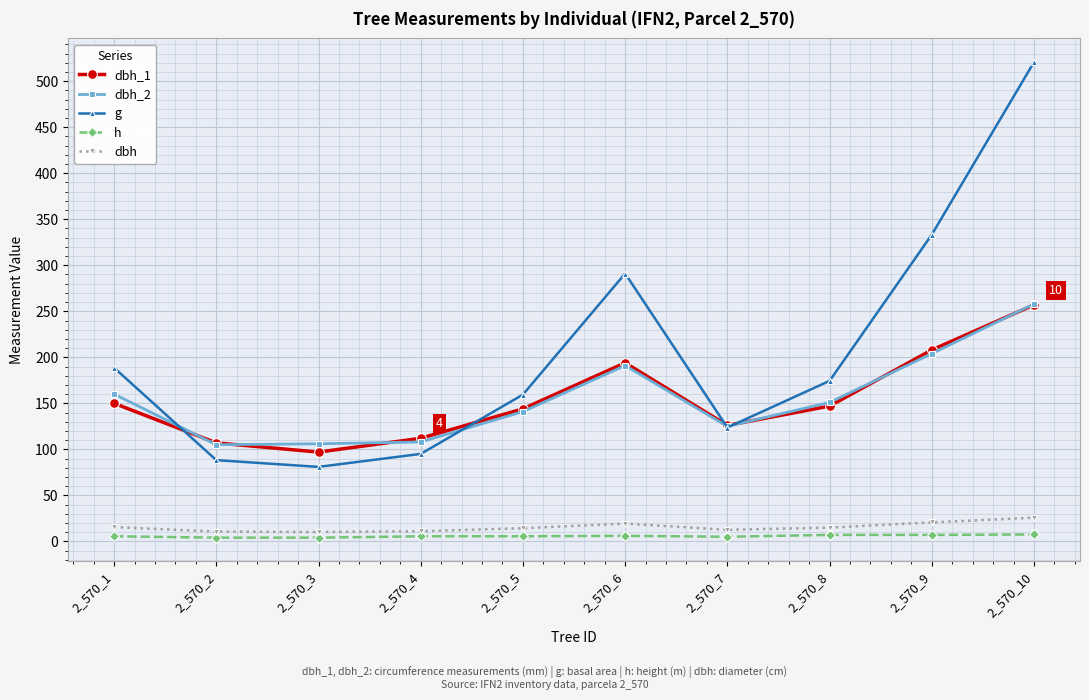

How many values in the g series exceed 174?

5